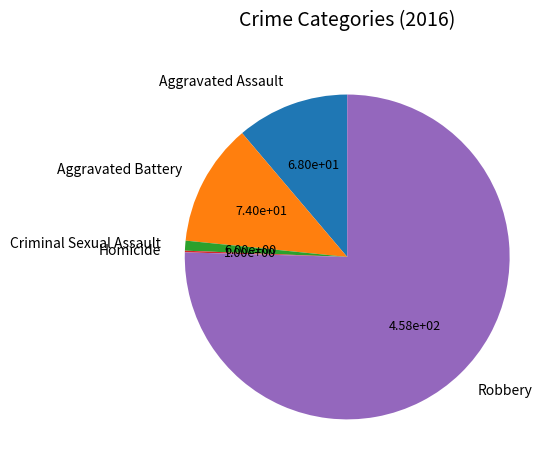

Which category has the biggest portion of the pie?

Robbery